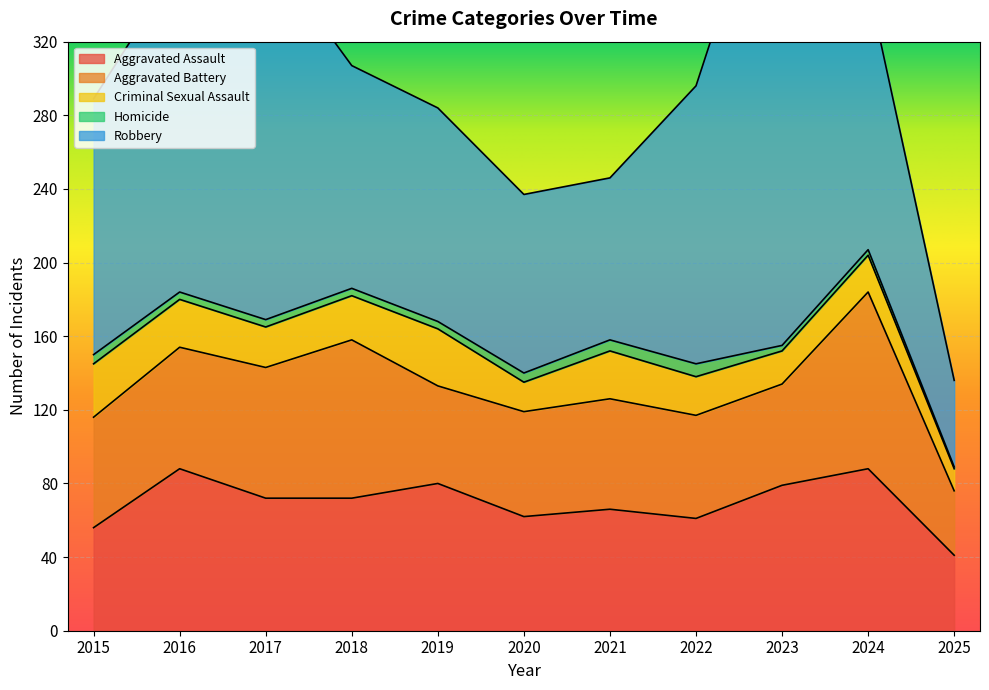

After their last crossing, which series has the higher values: Aggravated Battery or Aggravated Assault?

Aggravated Assault